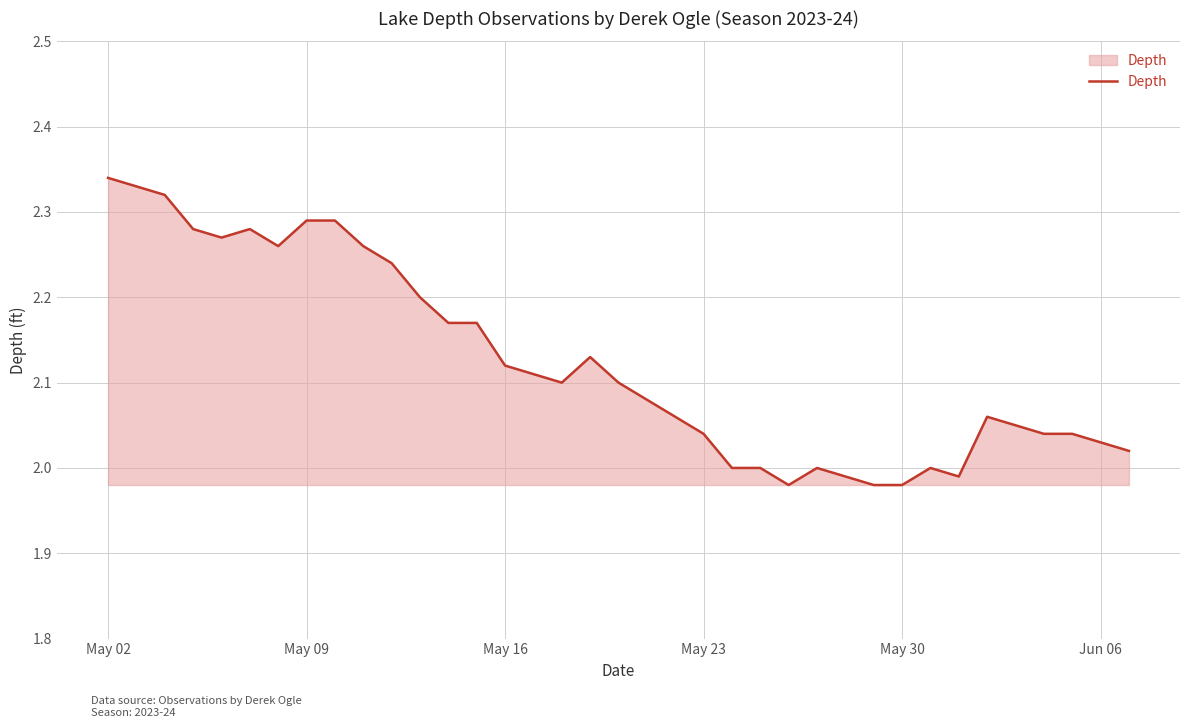

What is the difference between the maximum and minimum values?

0.4